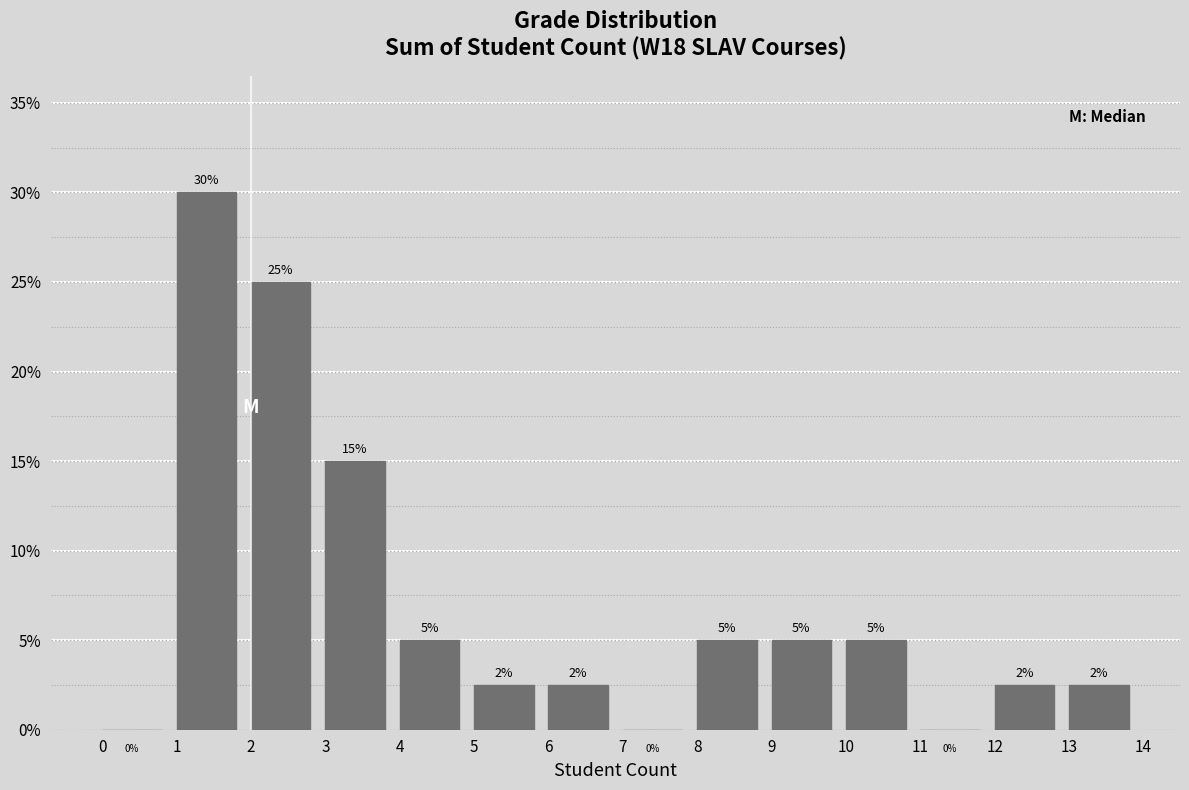

Over which range of the x-axis is the bar tallest?

1 to 2